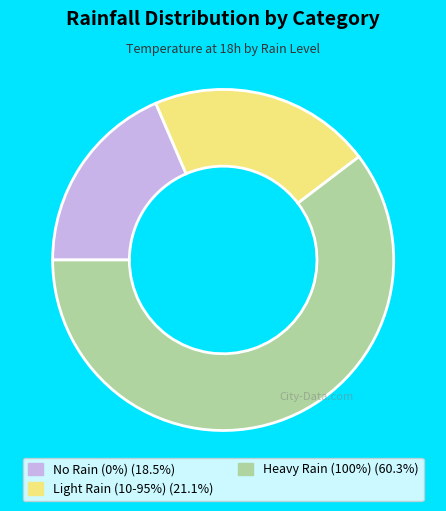

Is there a majority slice in this chart?

Yes